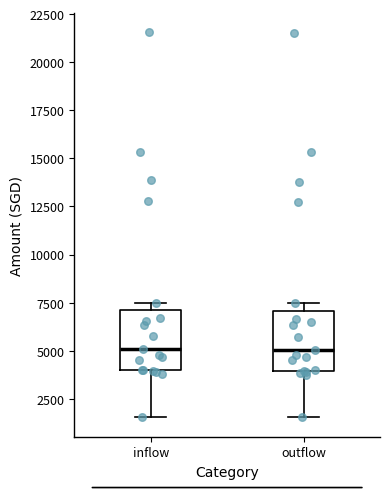

Reading left to right, read every box against the y-axis: the position of its median line, the range the box covers, and the ends of its whiskers. The values are not printed on the chart, so give them approximately, as read against the axis.

inflow: median 5000, box 4000 to 7000, whiskers 1500 to 7500
outflow: median 5000, box 4000 to 7000, whiskers 1500 to 7500